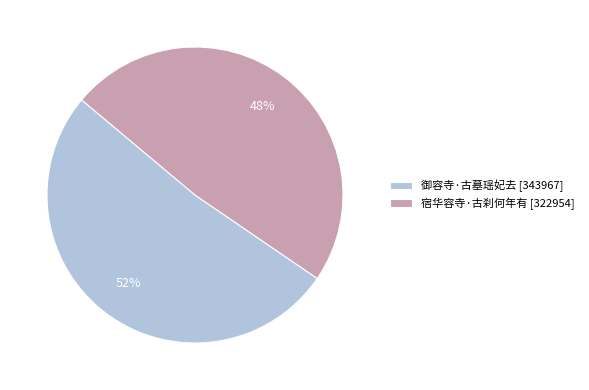

Does any single category account for the majority?

Yes